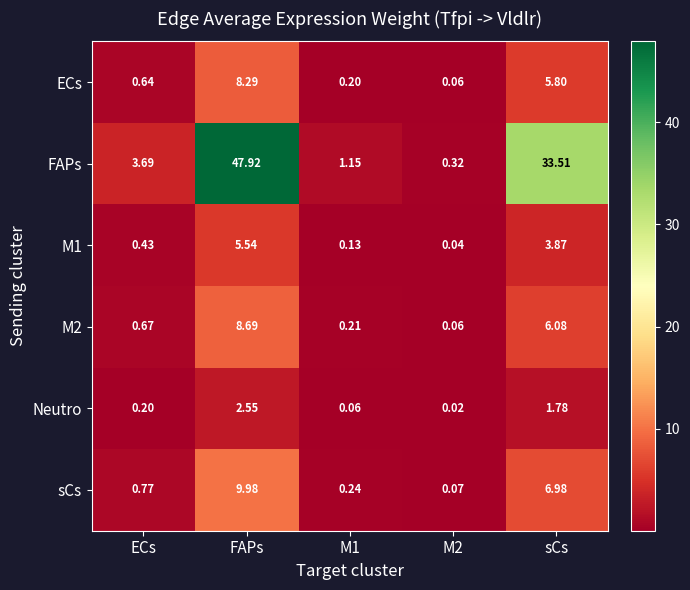

At which label is ECs closest to 4?

sCs